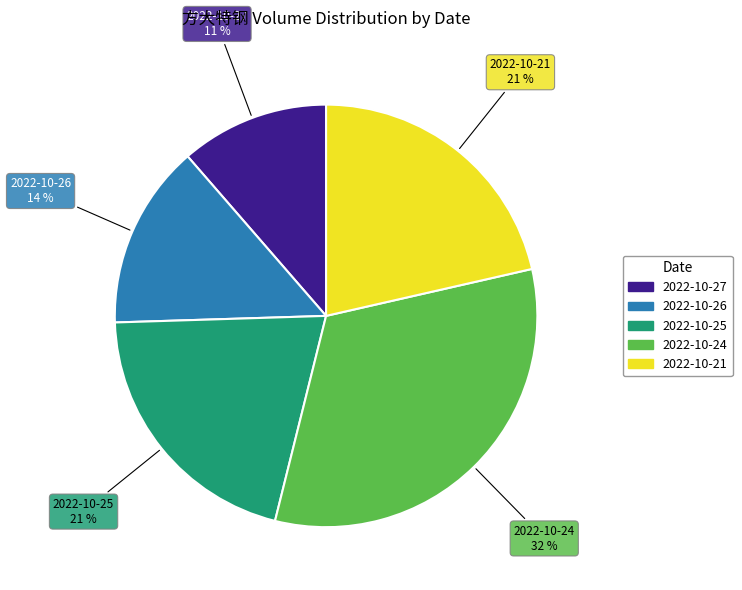

What percentage is the 2022-10-26 slice, to the nearest percent?

14%